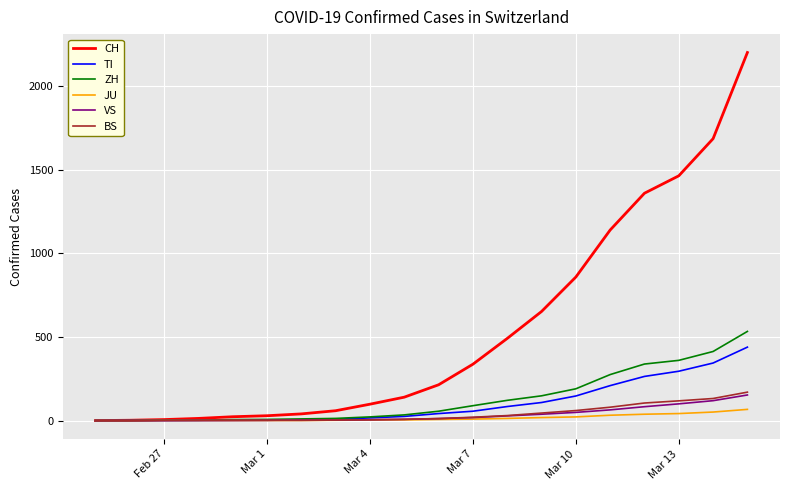

Which series has the largest total across all categories?

CH